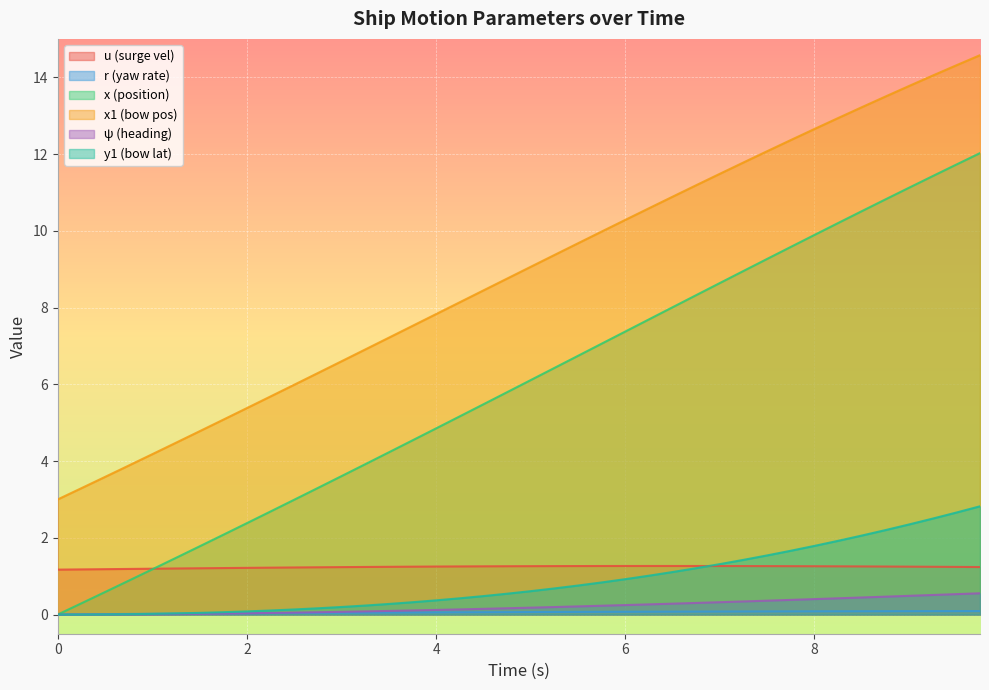

What are all the series names shown in the legend?

u (surge vel), r (yaw rate), x (position), x1 (bow pos), ψ (heading), y1 (bow lat)